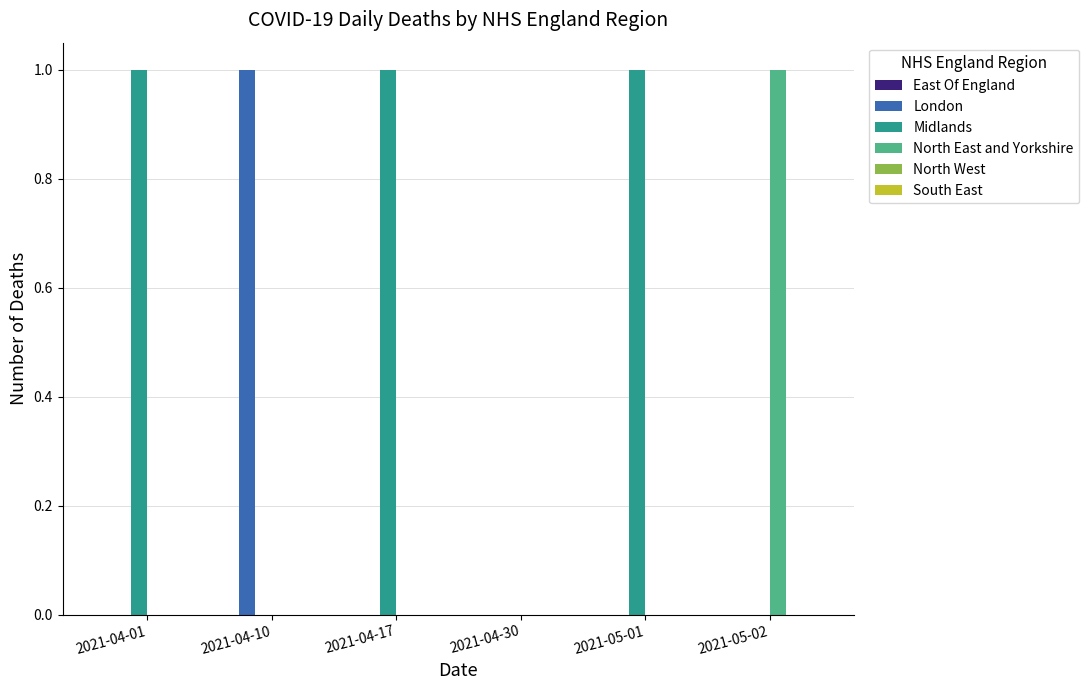

Reading right to left, what are all the values shown in this chart?

London: 2021-05-02=0	2021-05-01=0	2021-04-30=0	2021-04-17=0	2021-04-10=1	2021-04-01=0
Midlands: 2021-05-02=0	2021-05-01=1	2021-04-30=0	2021-04-17=1	2021-04-10=0	2021-04-01=1
North East and Yorkshire: 2021-05-02=1	2021-05-01=0	2021-04-30=0	2021-04-17=0	2021-04-10=0	2021-04-01=0